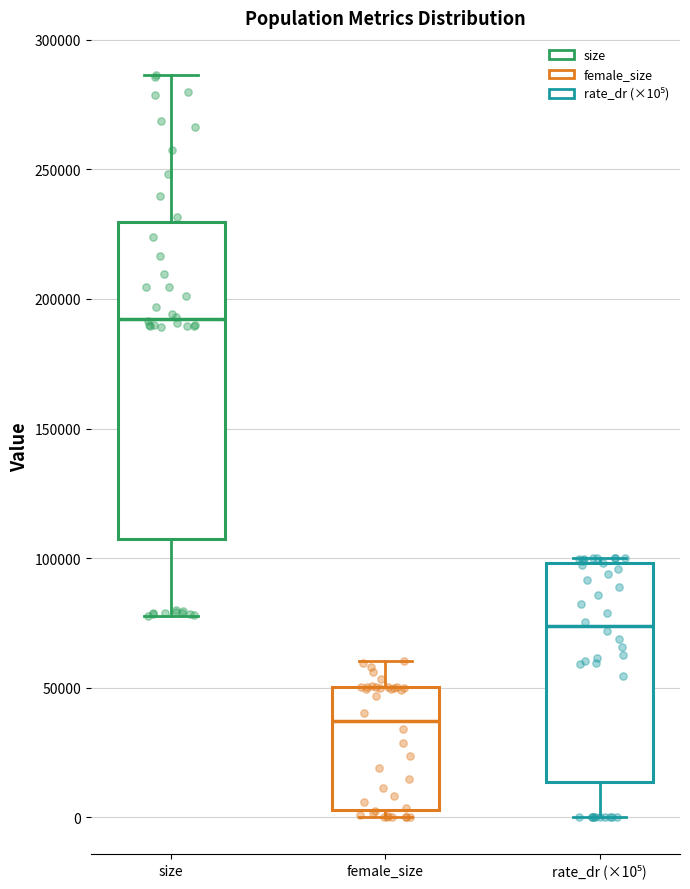

Which box's median line is the highest?

size